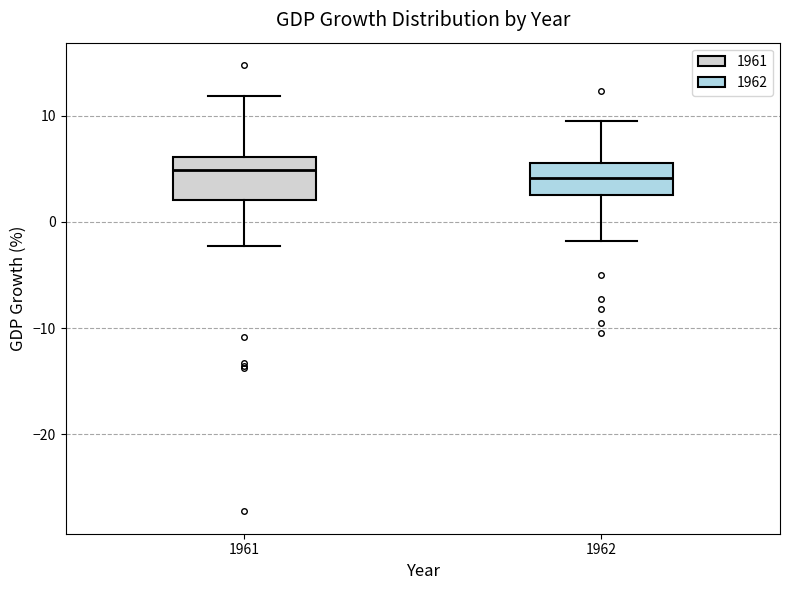

Where is the upper edge of the box at x = 1961 on the y-axis? The values are not printed on the chart, so give them approximately, as read against the axis.

6